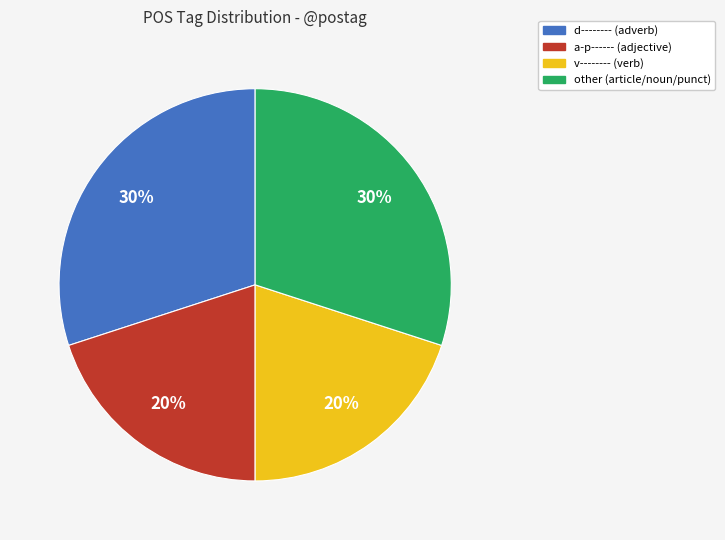

Which has a higher value, d-------- (adverb) or v-------- (verb)?

d-------- (adverb)